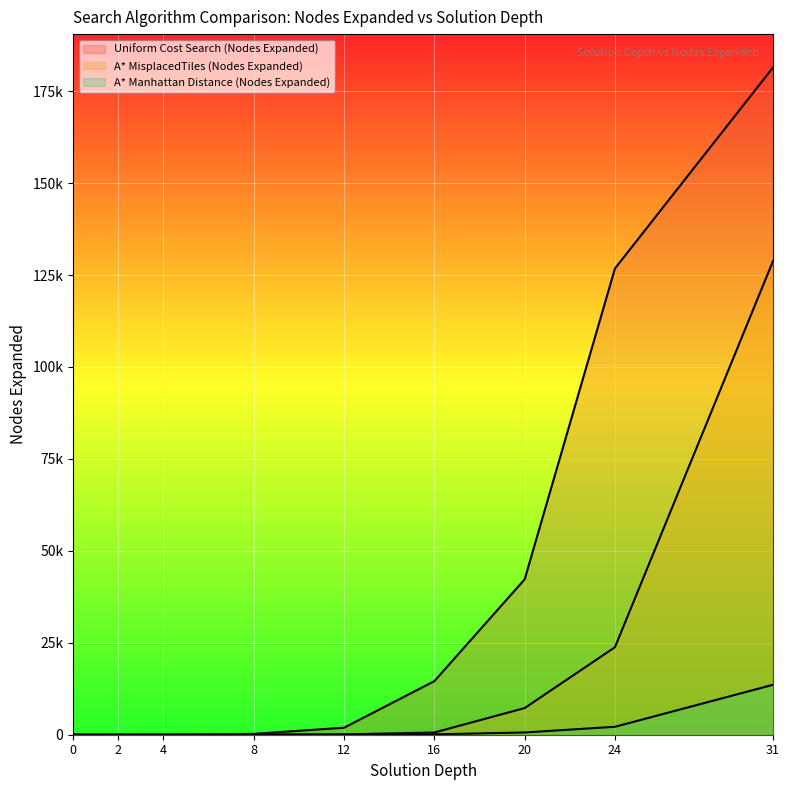

List the labels in order of A* Manhattan Distance (Nodes Expanded) value, largest first.

31, 24, 20, 16, 12, 8, 4, 2, 0